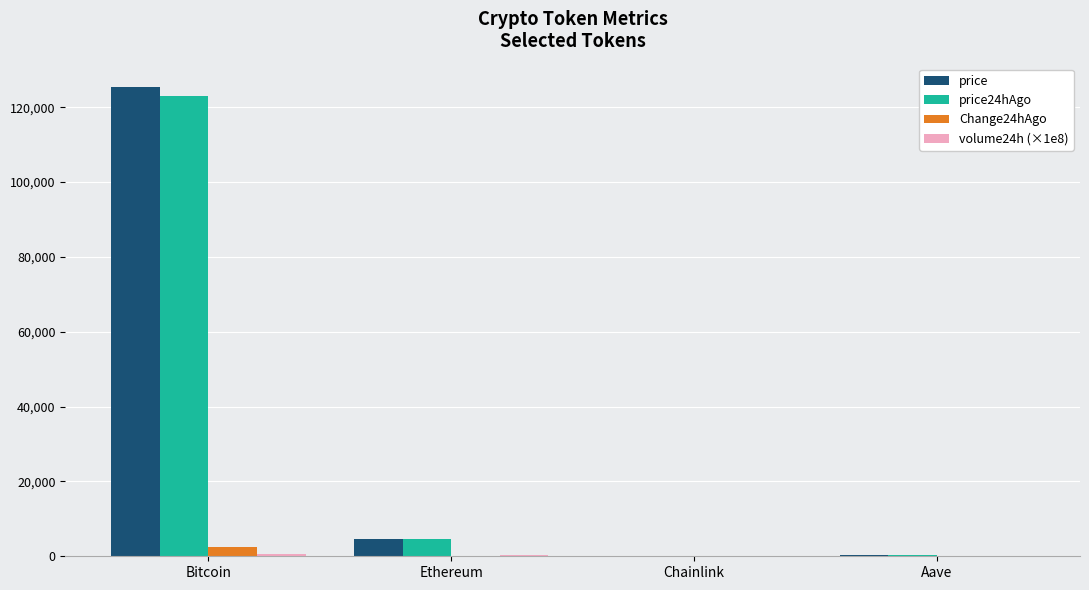

The value of price24hAgo at Bitcoin is 182197.1. True or false?

False